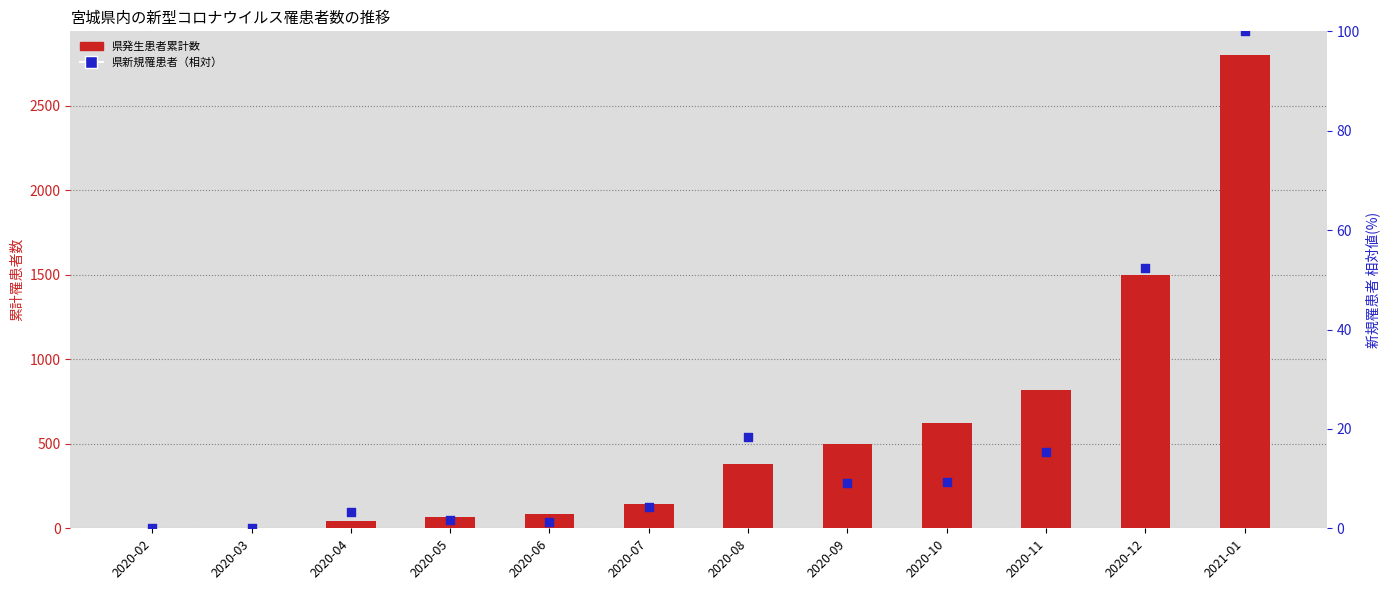

Which series has the largest Y range (max minus min)?

県発生患者累計数